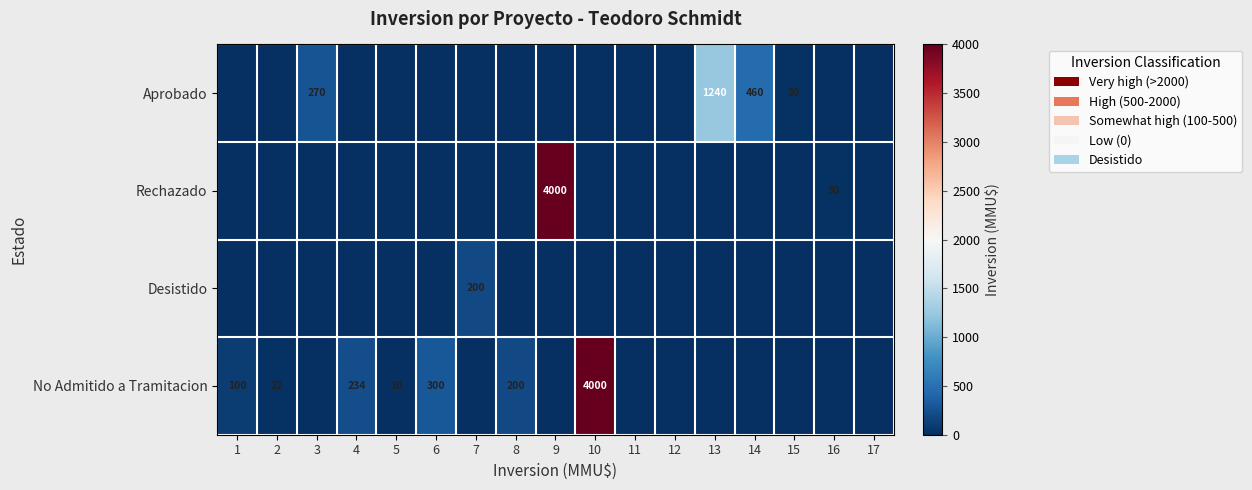

What is the difference between the highest and lowest values at 10?

4000